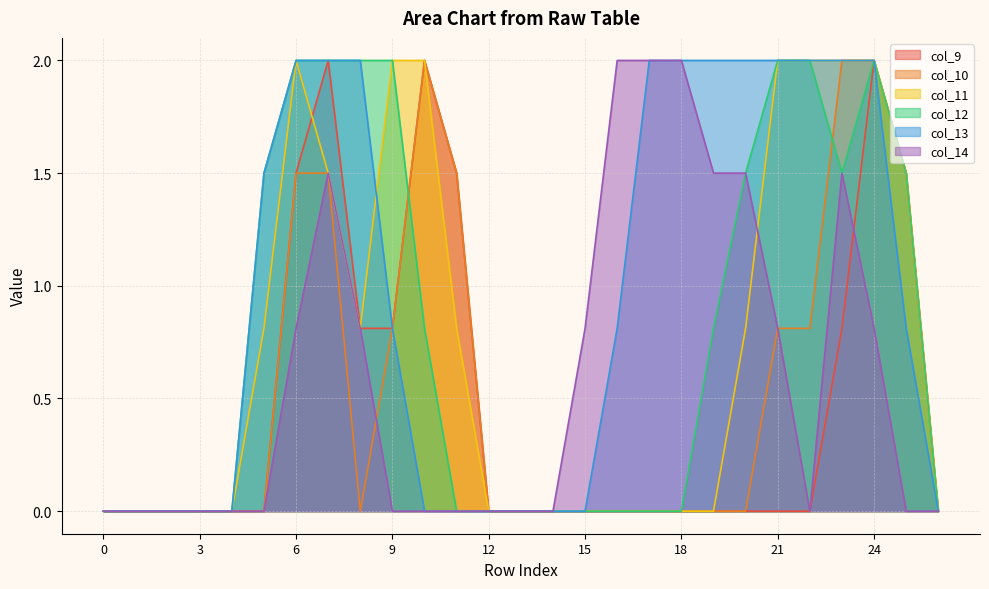

Does the chart have visible grid lines?

Yes